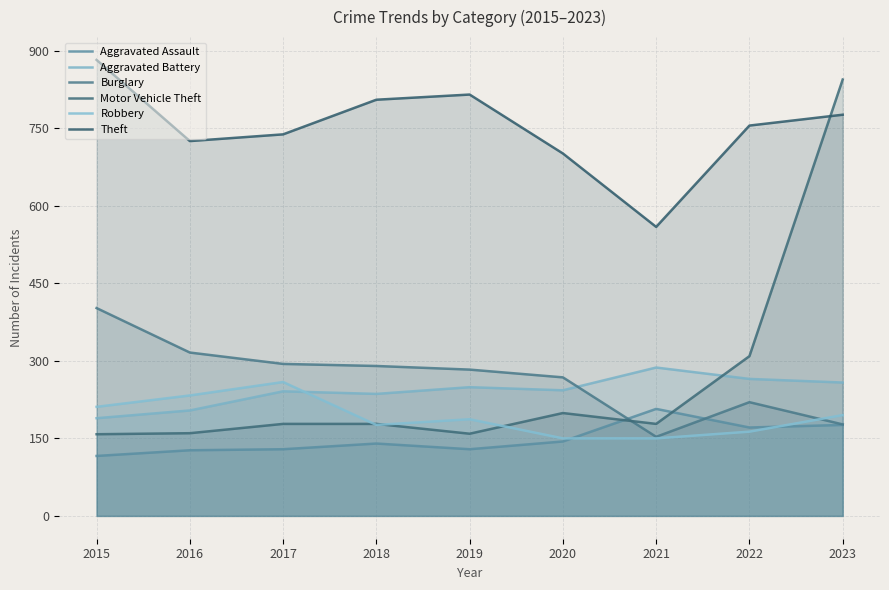

Between 2017 and 2019, which is larger?

2017